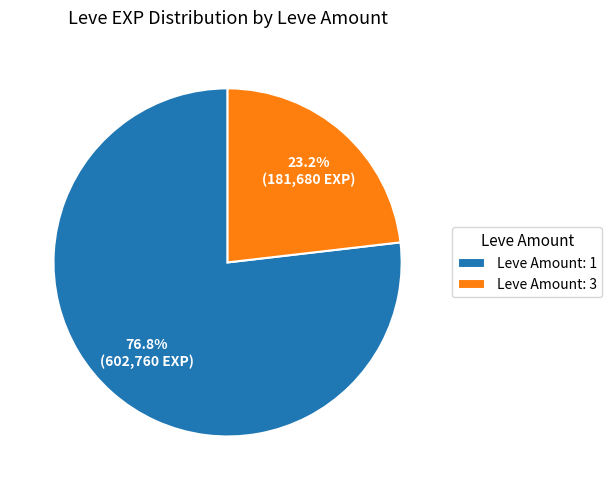

Is there any slice that represents more than half of the pie?

Yes